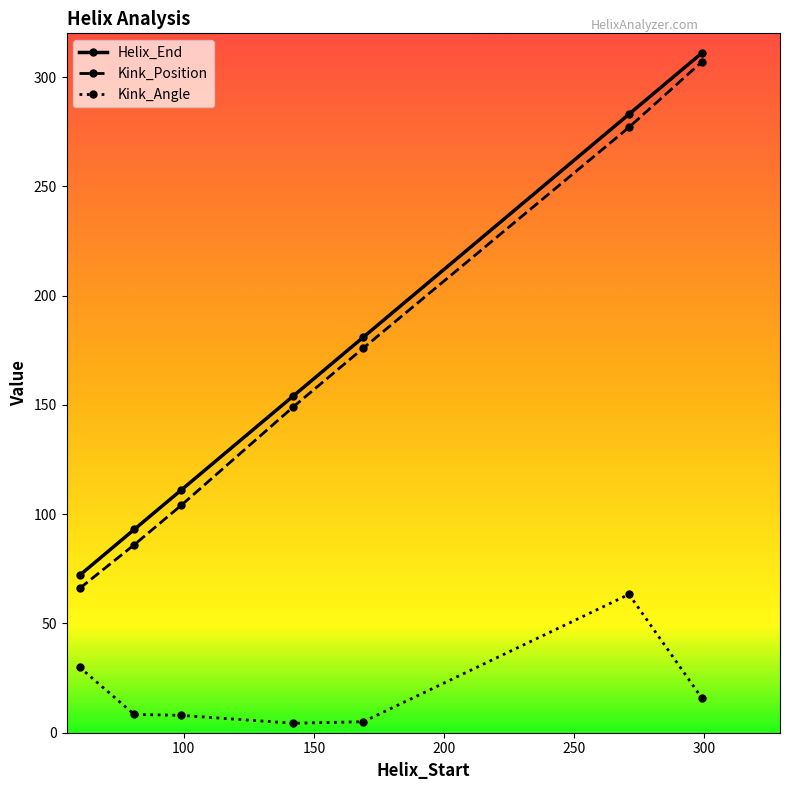

True or false: Kink_Angle and Kink_Position intersect in this chart.

False